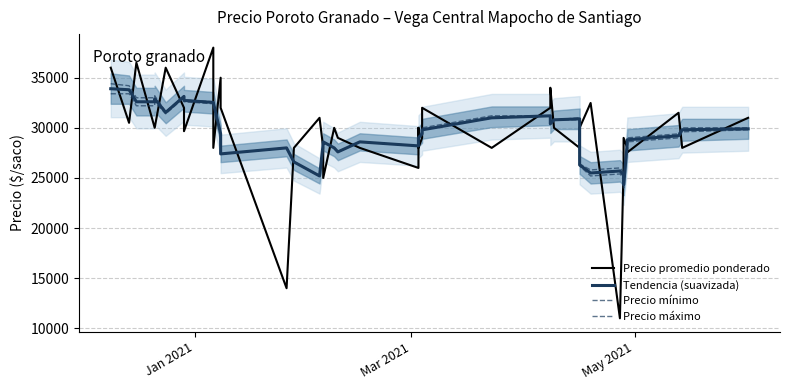

How many values in the Precio promedio ponderado series exceed 30000?

15